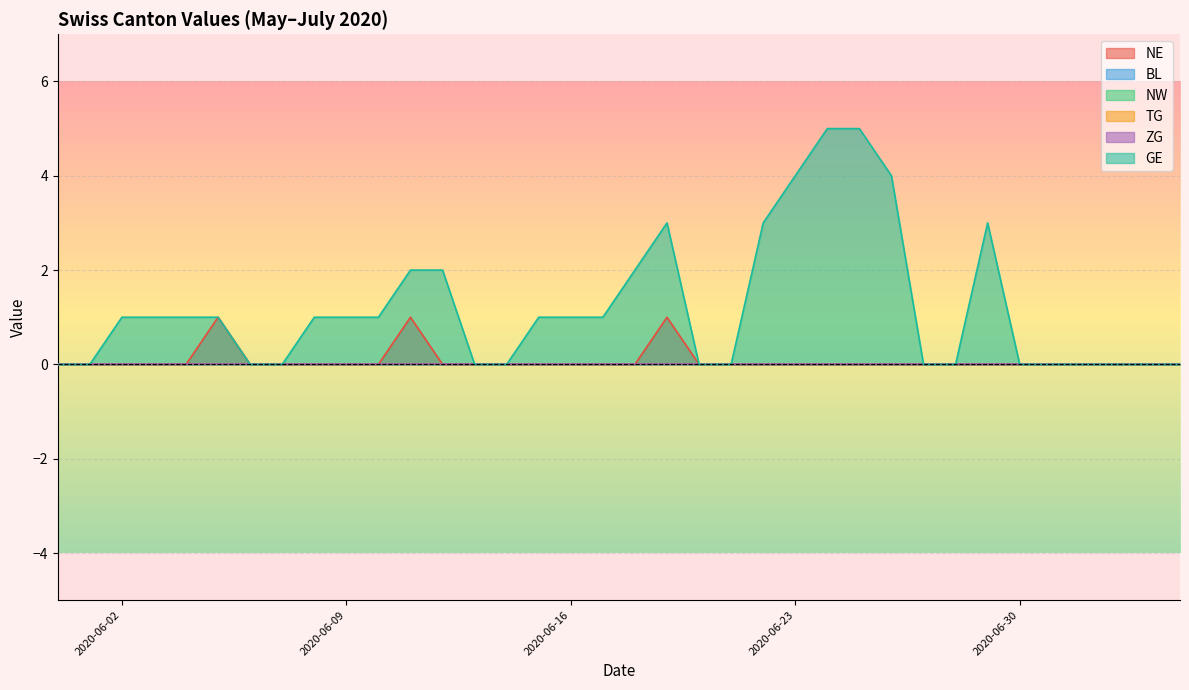

What is the difference between the second highest and second lowest values in the NE series?

1